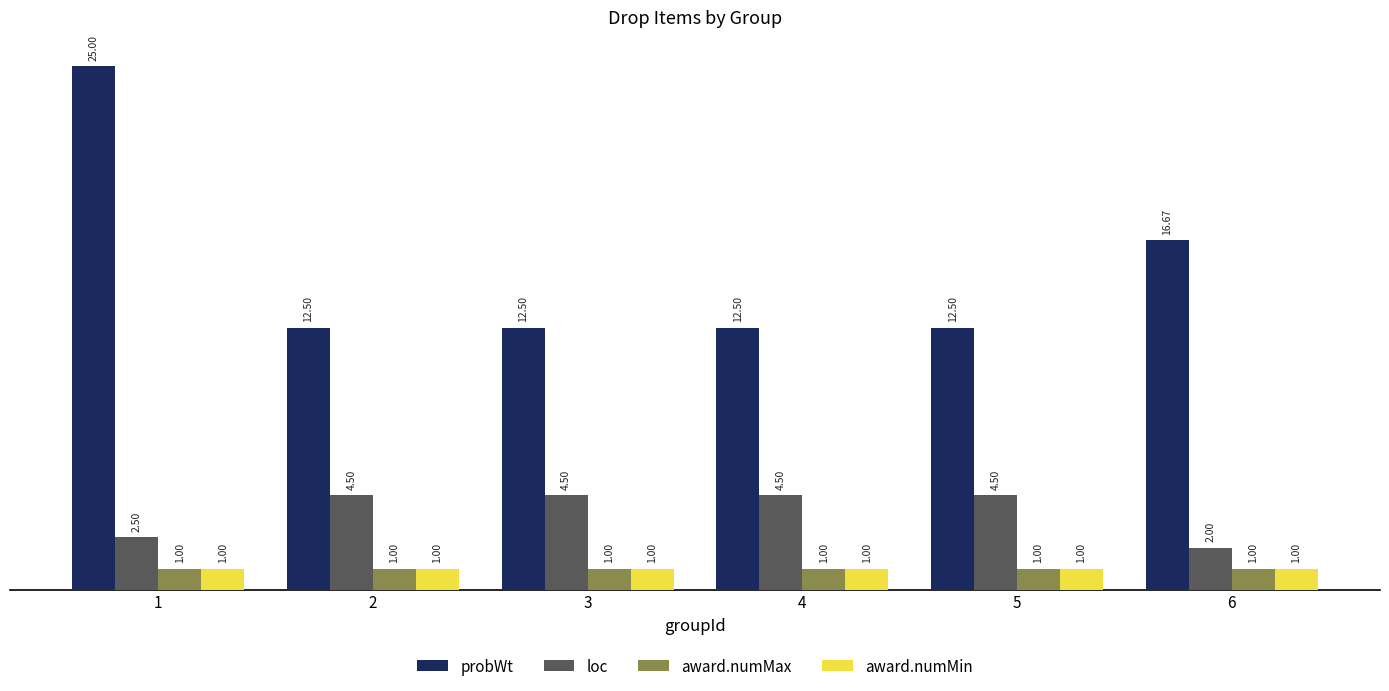

The value of loc at 5 is 4.5. True or false?

True